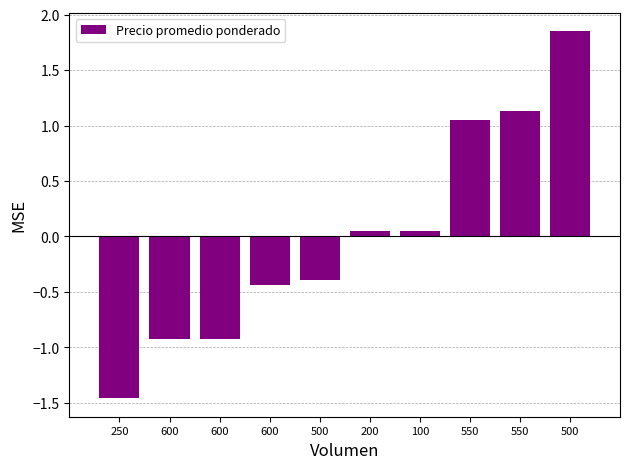

Rank the categories by value from lowest to highest.

250, 600, 600, 600, 500, 200, 100, 550, 550, 500